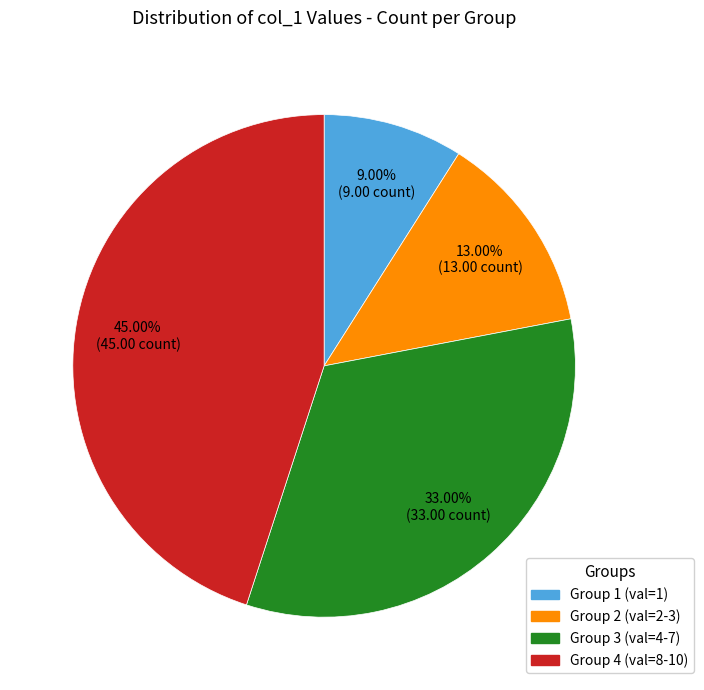

How many slices are in this pie chart?

4